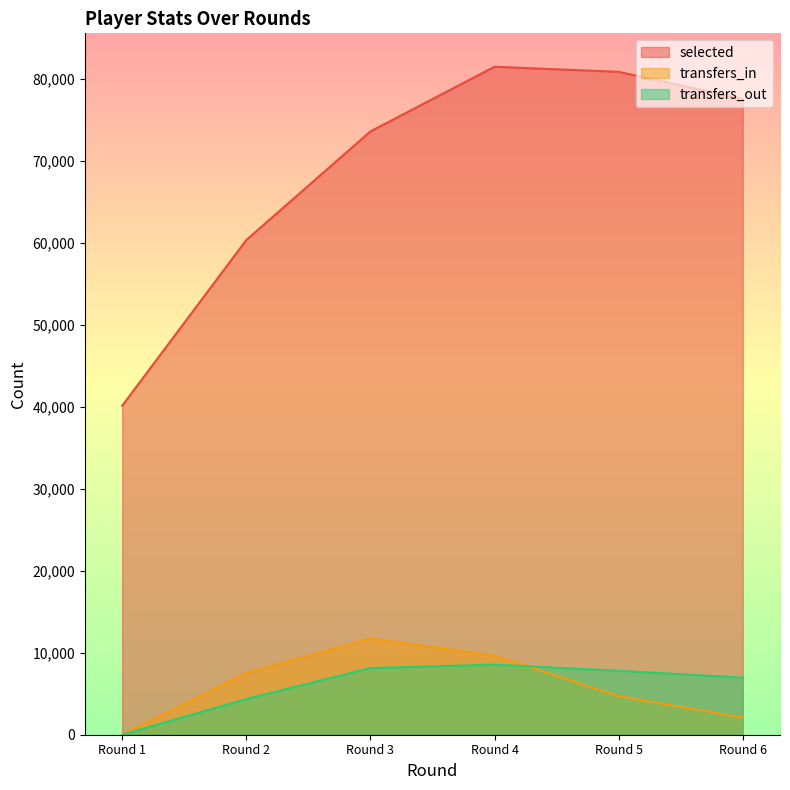

The value of transfers_out at Round 1 is 0. True or false?

True